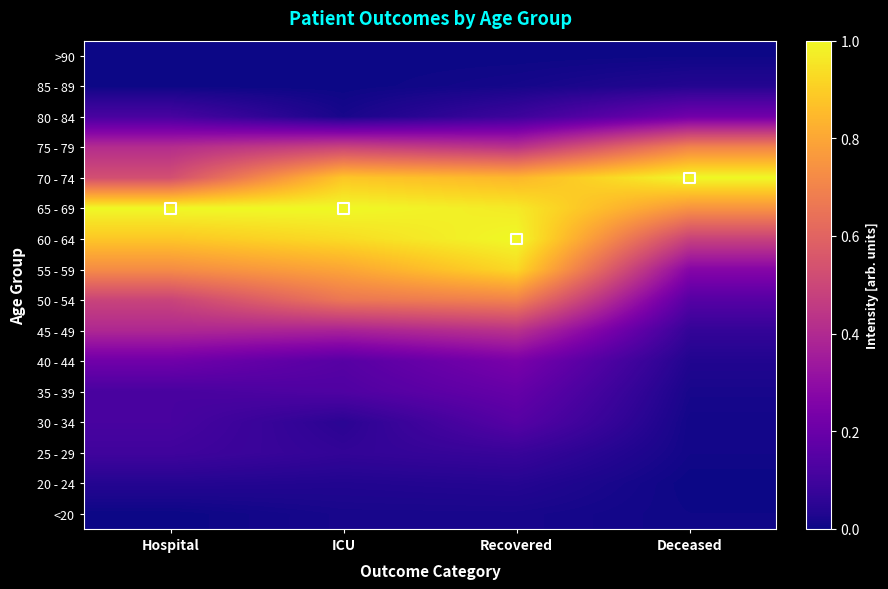

Rank the series at ICU from lowest to highest value.

85 - 89, >90, <20, 80 - 84, 20 - 24, 30 - 34, 25 - 29, 35 - 39, 40 - 44, 45 - 49, 75 - 79, 50 - 54, 55 - 59, 70 - 74, 60 - 64, 65 - 69